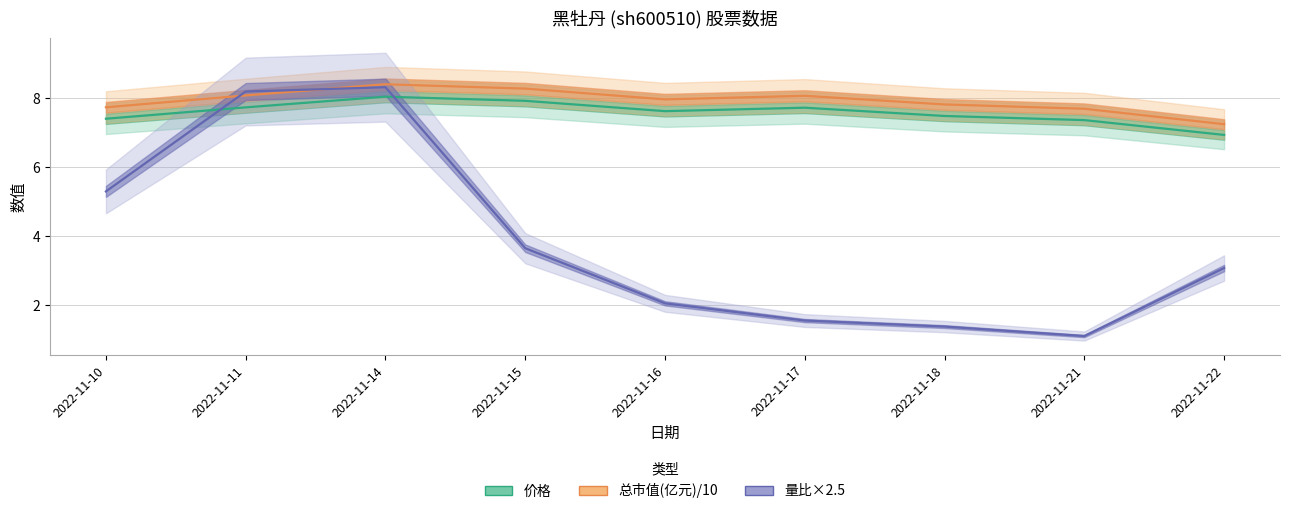

Read the 价格 value at 2022-11-14.

8.1